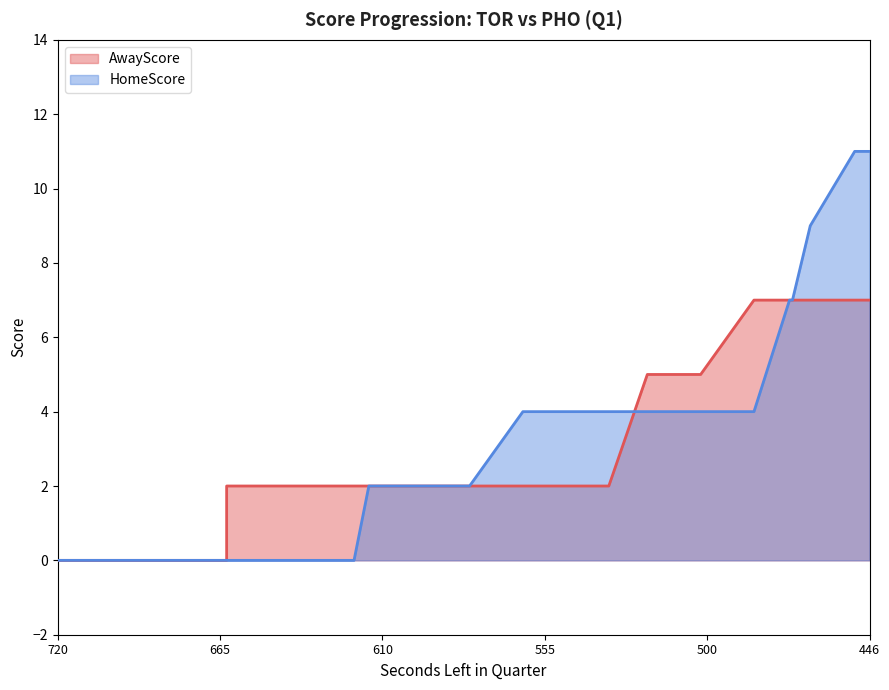

Is the value of HomeScore at 720 greater than the value of AwayScore at 581?

No